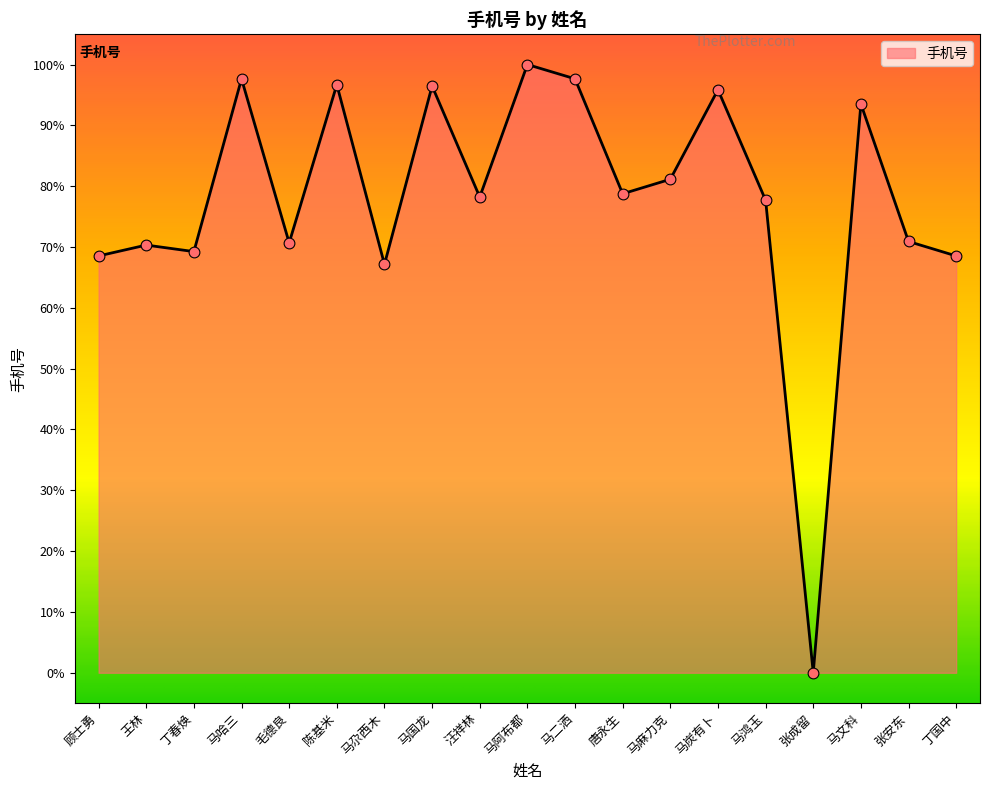

What is the change in value from 王林 to 陈基米?

+26.4